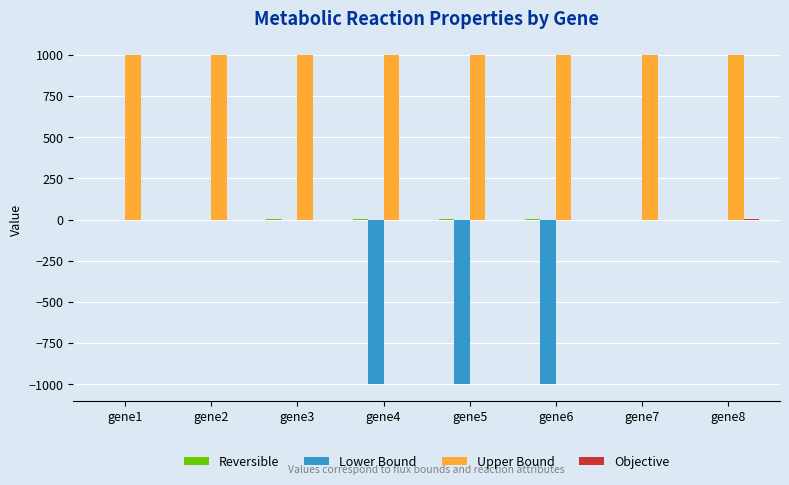

The value of Upper Bound at gene6 is 1593. True or false?

False